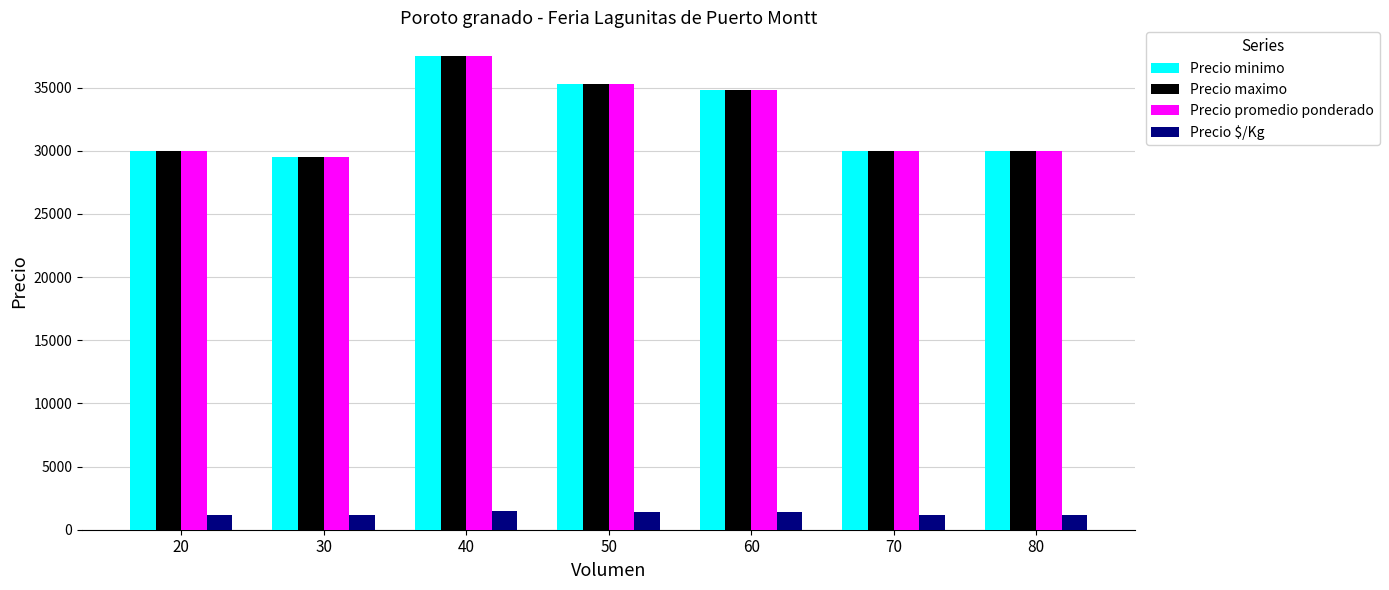

What are all the series names shown in the legend?

Precio minimo, Precio maximo, Precio promedio ponderado, Precio $/Kg